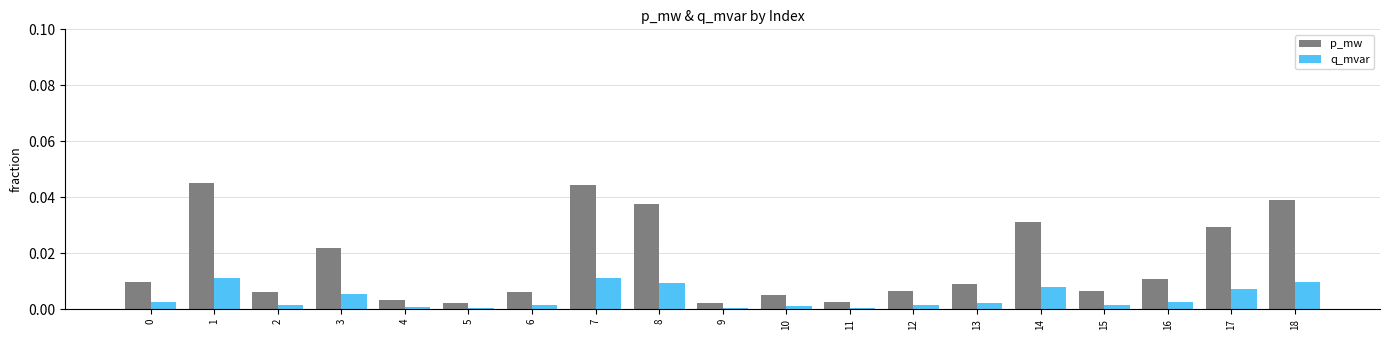

Rank the series at 13 from lowest to highest value.

q_mvar, p_mw